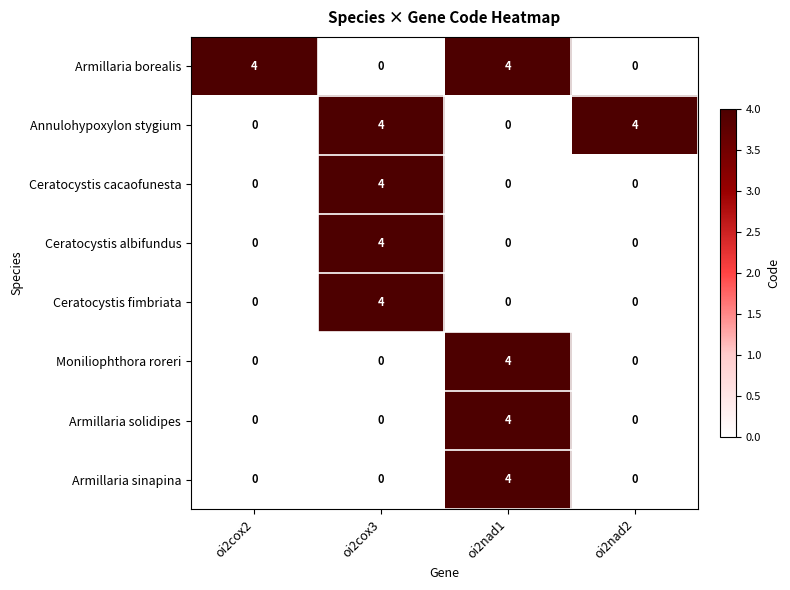

At how many categories does at least one series exceed 2?

4